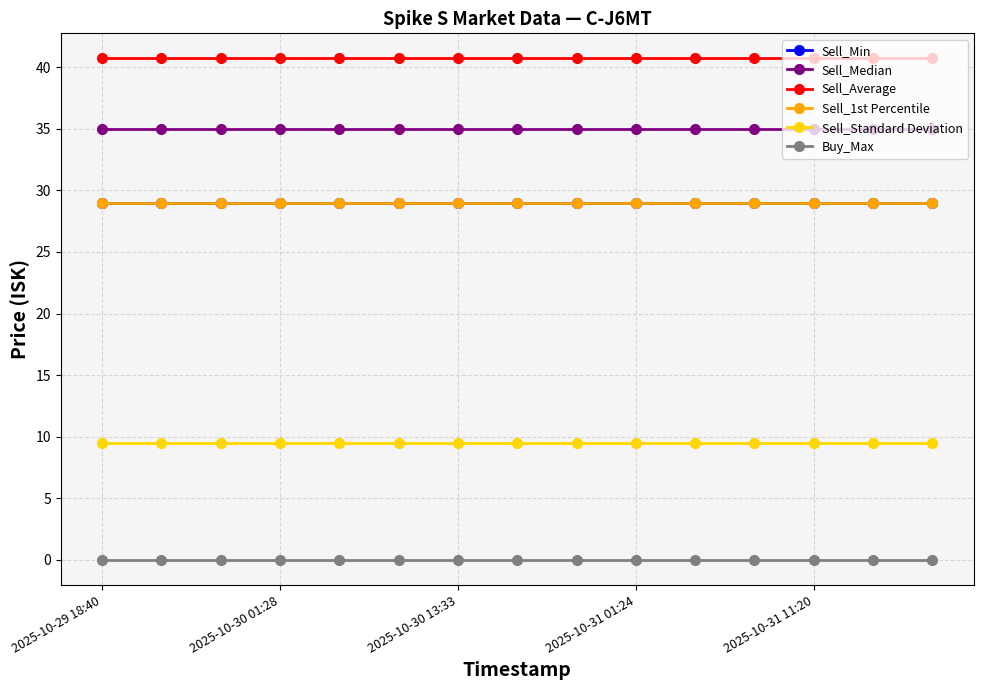

Does the chart have visible grid lines?

Yes